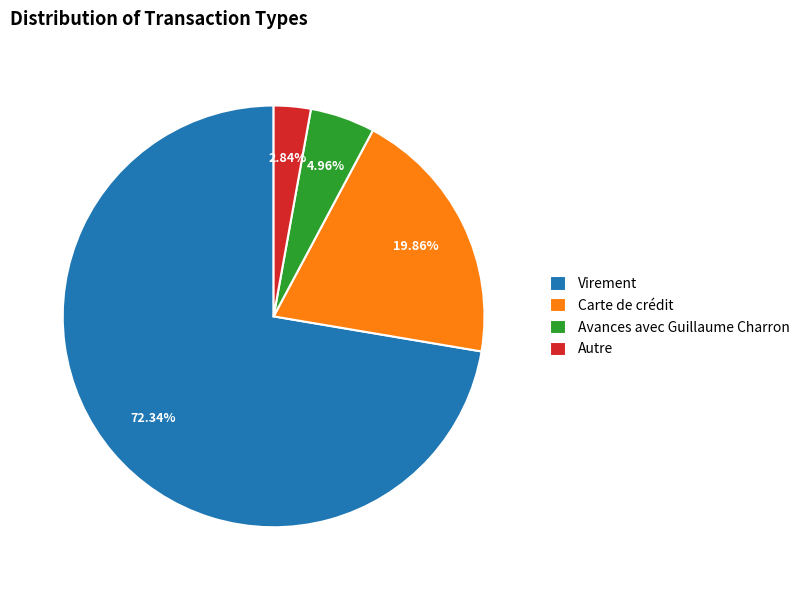

Which slice is the smallest?

Autre